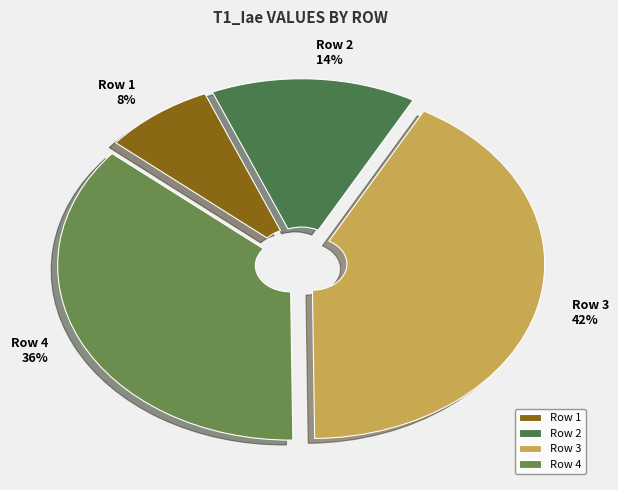

To the nearest percent, what is the difference between the largest and smallest slice percentages?

34%